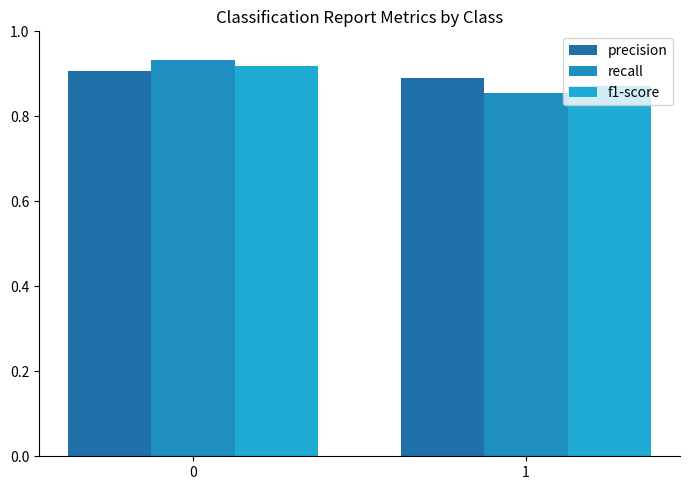

What is the average value of the f1-score series?

0.9